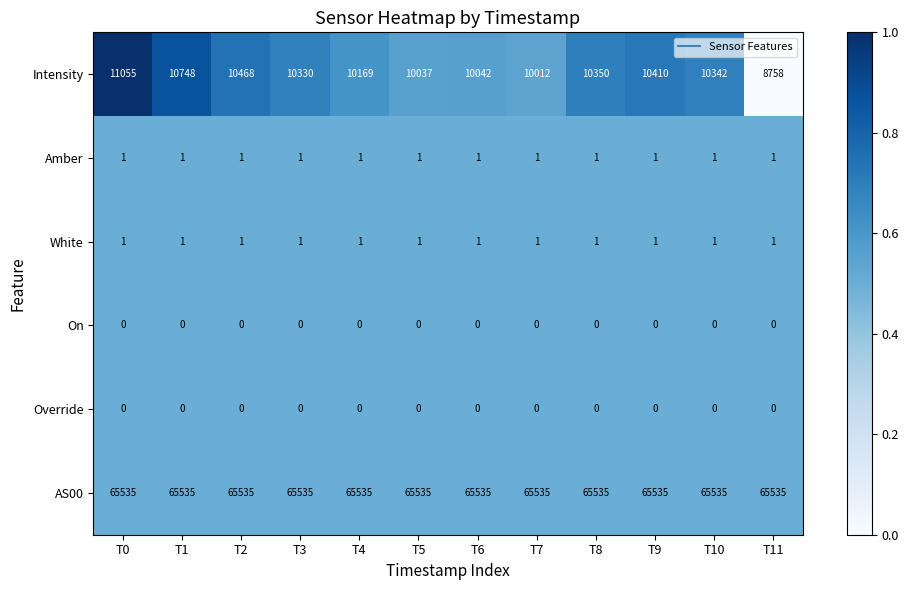

Which series has the widest spread of values?

Intensity